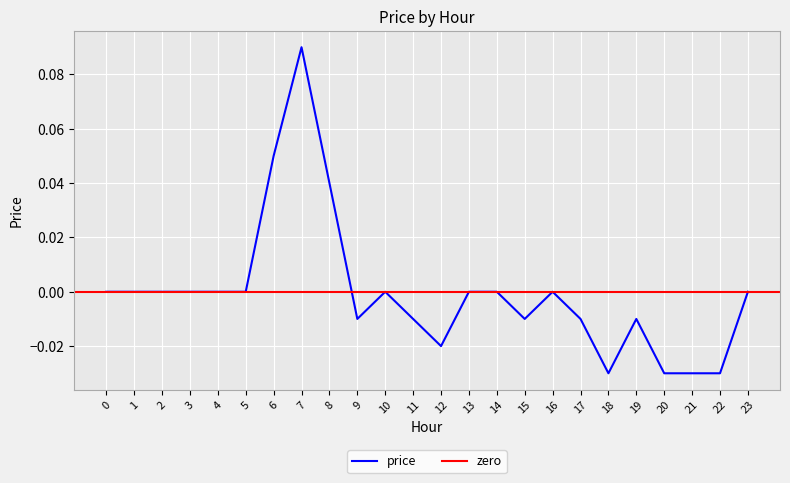

How many data points are above 0?

3